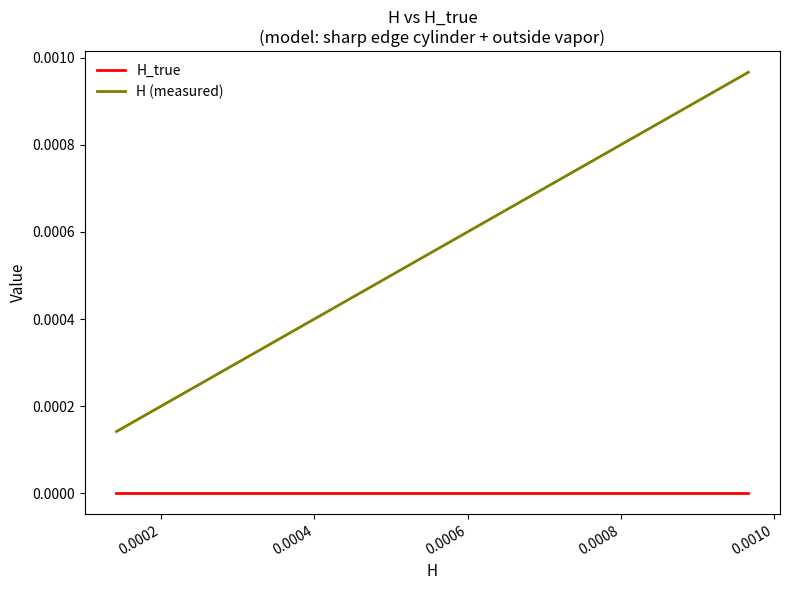

True or false: H (measured) has more than 1 points higher than both neighbors.

False